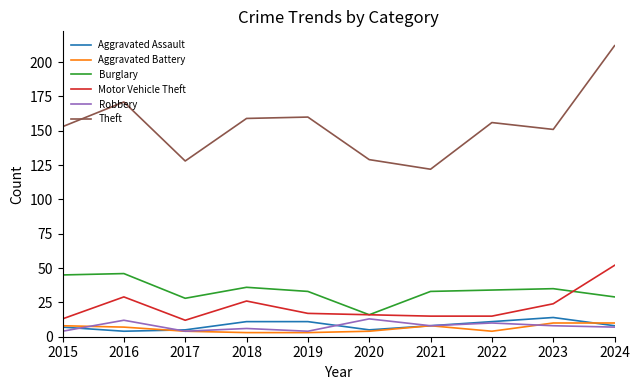

True or false: Motor Vehicle Theft and Robbery cross at least once.

False